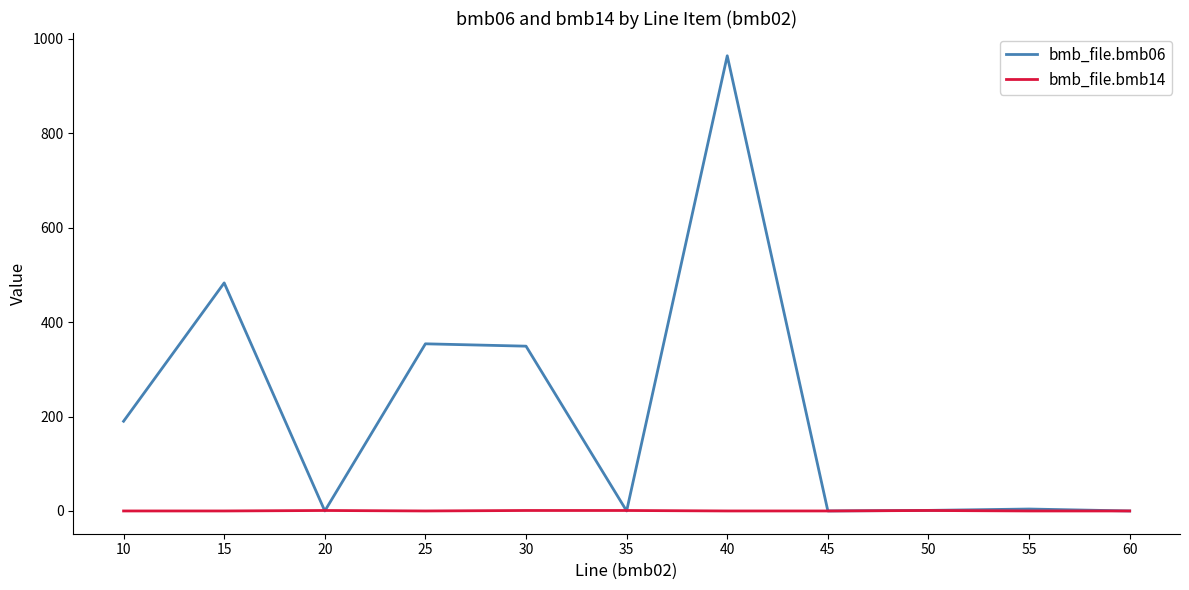

At which label does bmb_file.bmb06 first exceed 4?

10